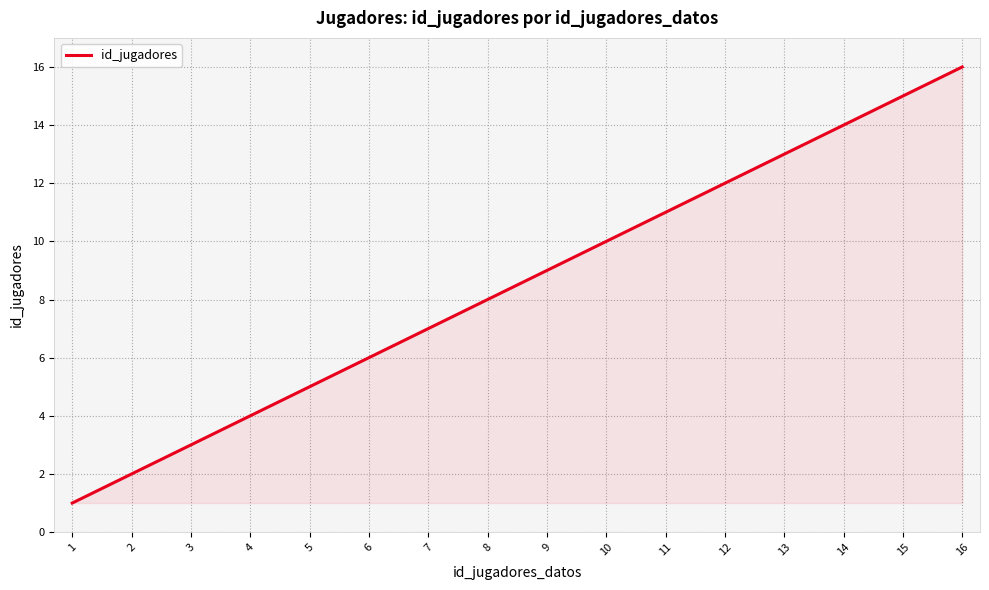

Which label corresponds to the largest value in the chart?

16